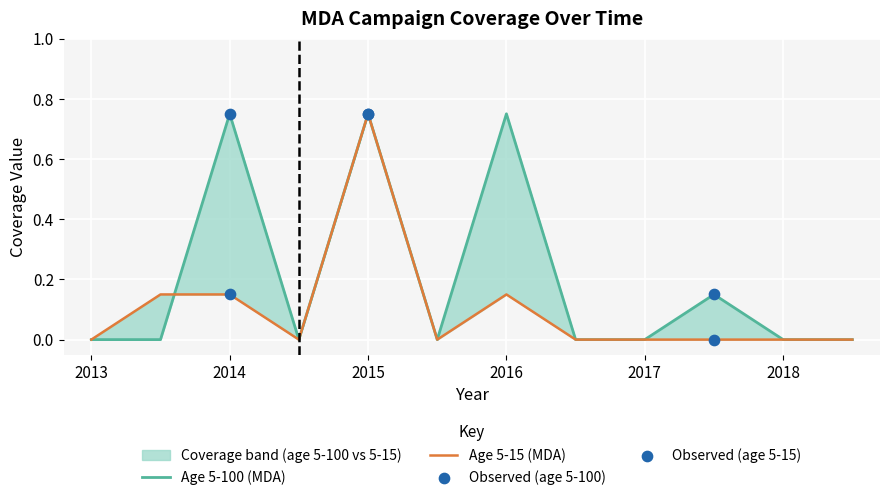

At how many categories does at least one series exceed 0?

5